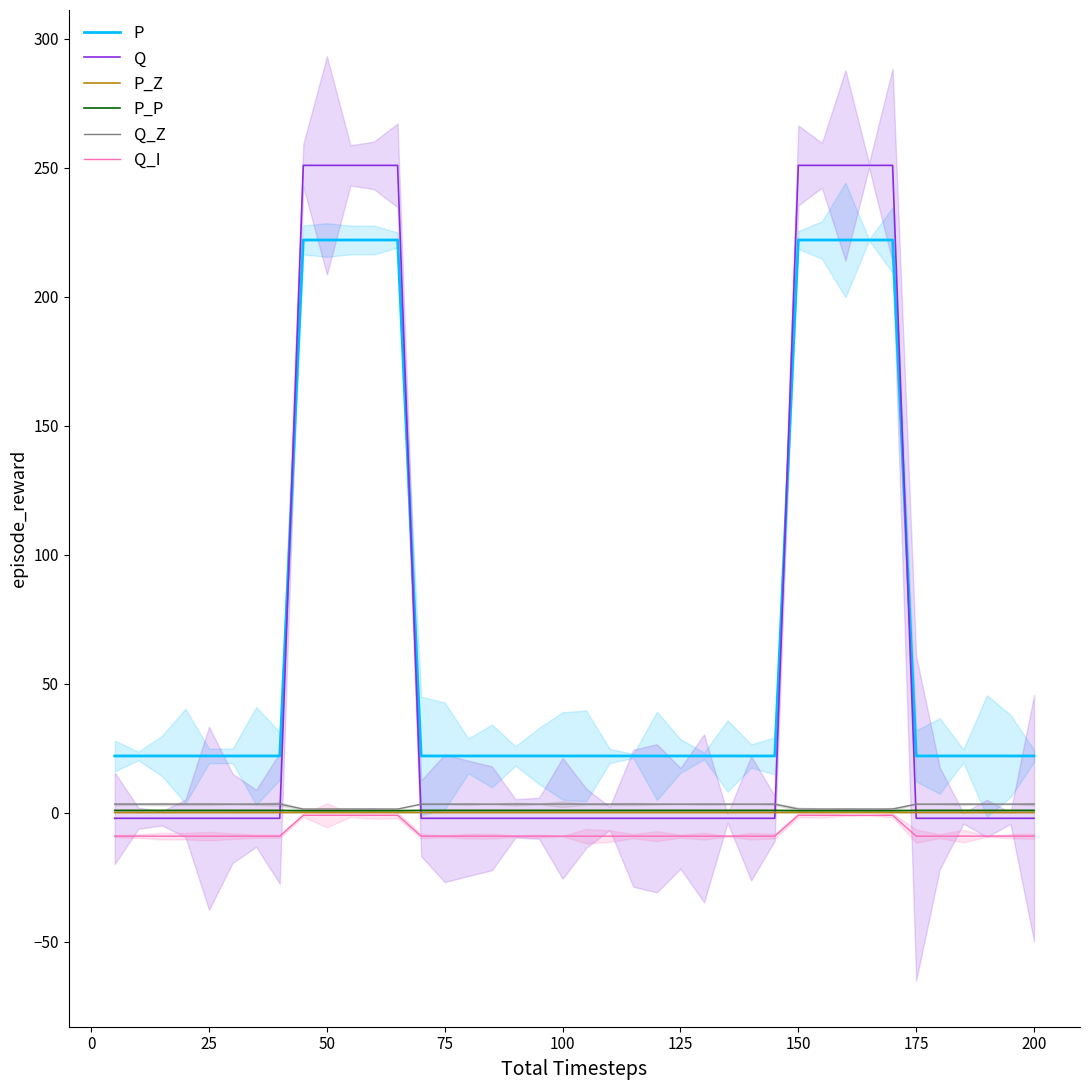

How many categories are shown in the chart?

40